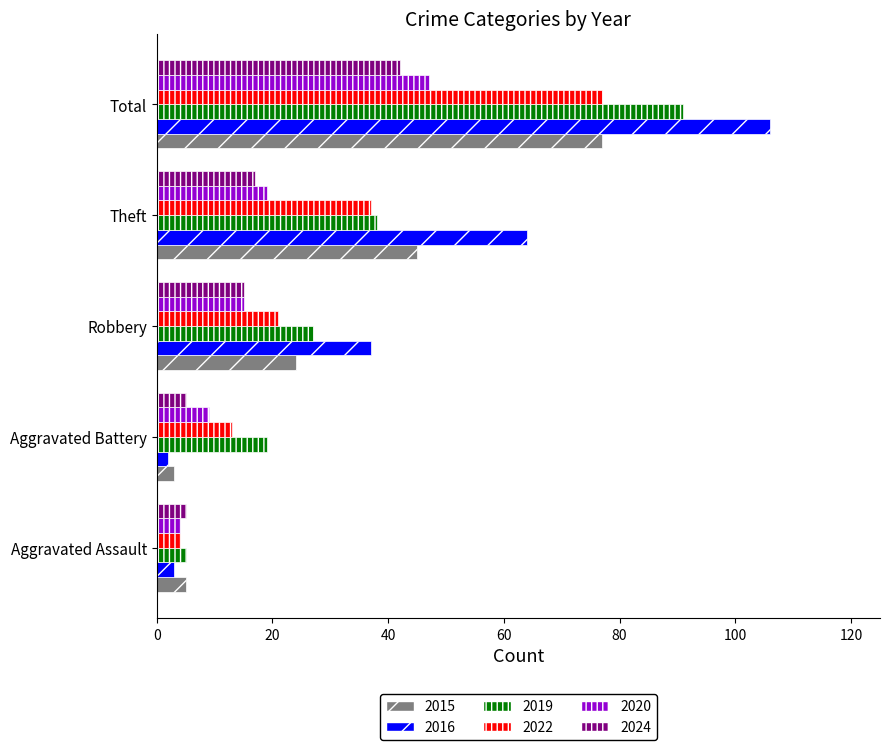

What are all the series names shown in the legend?

2015, 2016, 2019, 2022, 2020, 2024